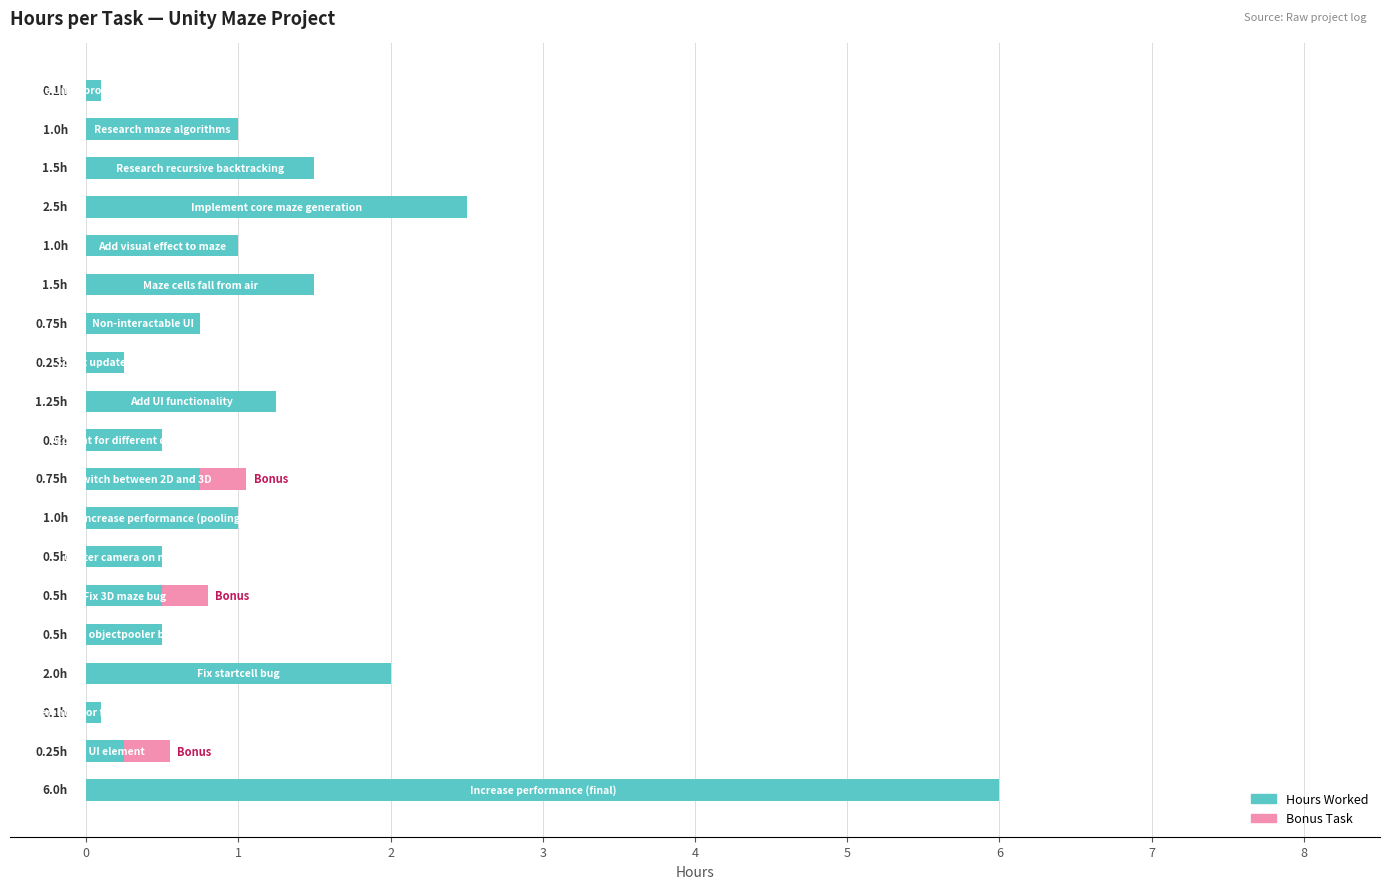

How many data points does each series have?

19